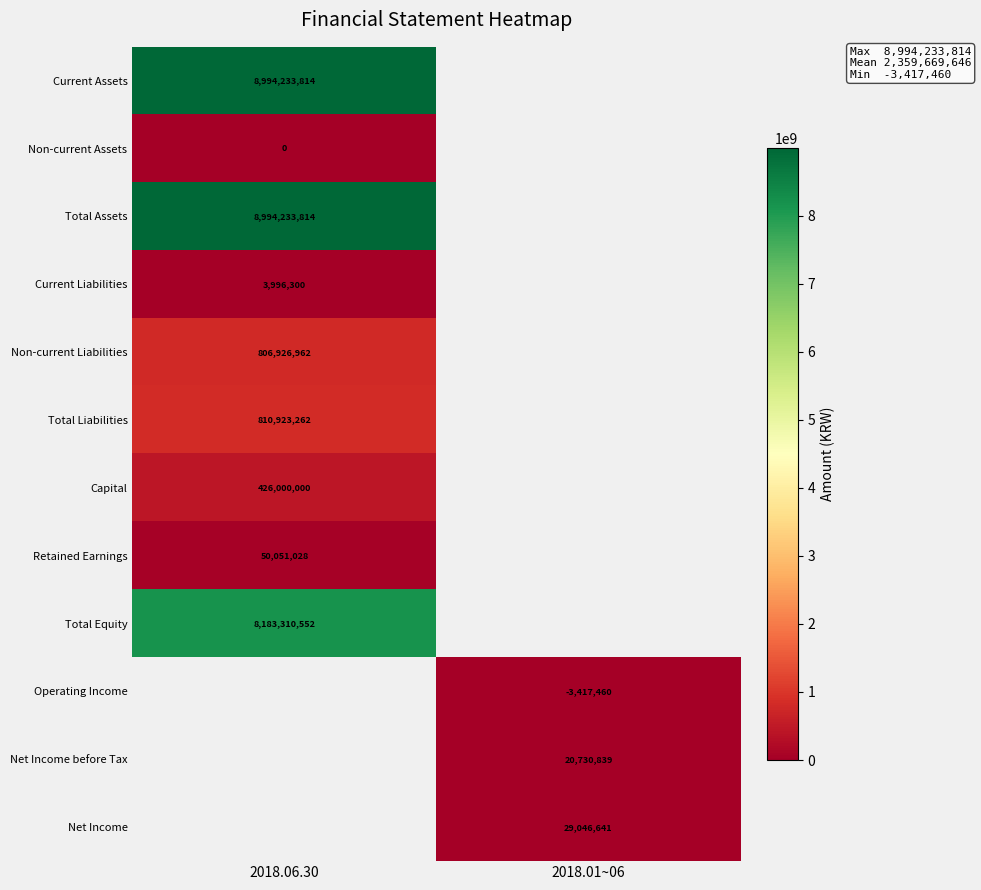

Is it true that Total Assets equals 13776374027 at 2018.06.30?

False